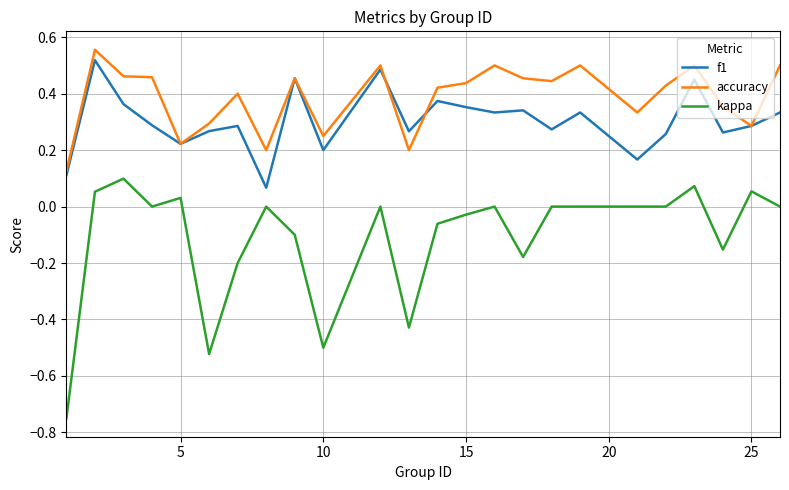

True or false: accuracy and kappa cross at least once.

False